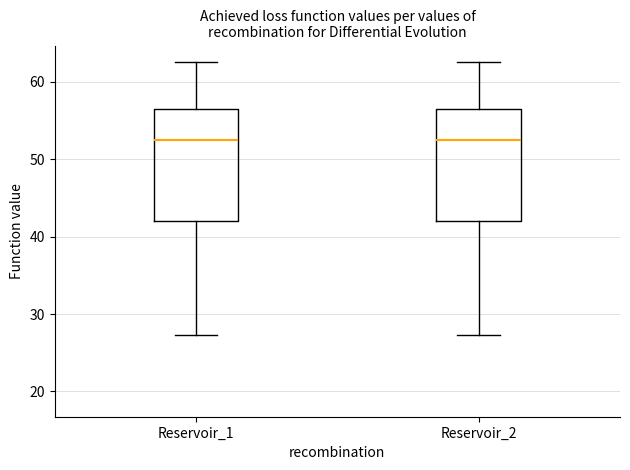

Where does the lower whisker of the box for Reservoir_2 end on the y-axis? The values are not printed on the chart, so give them approximately, as read against the axis.

27